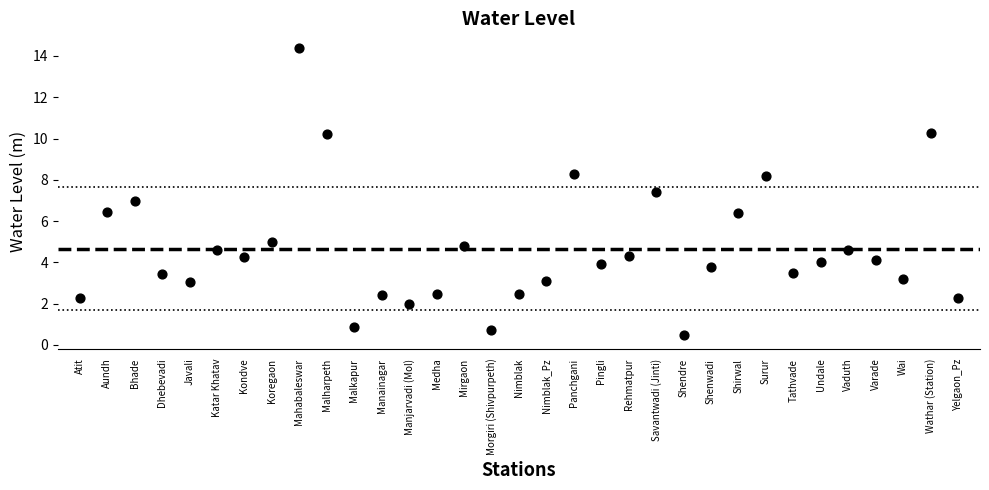

What is the range of Y values (max minus min)?

13.9